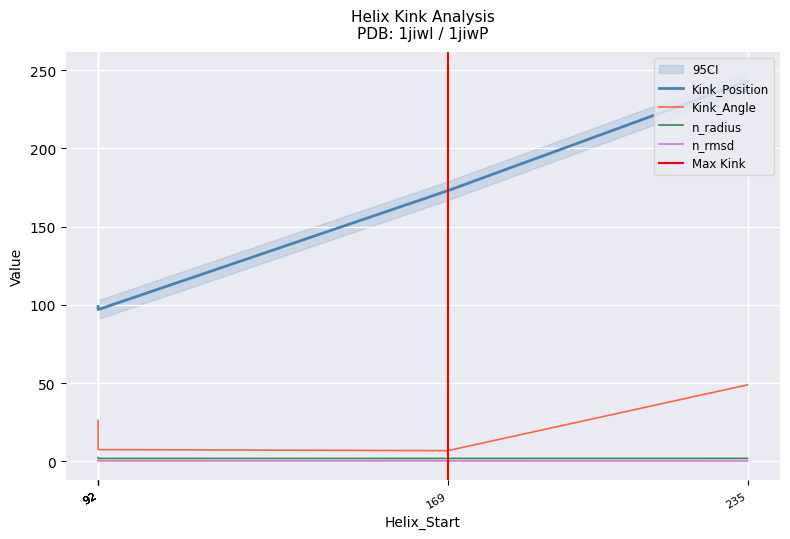

What is the value of the n_rmsd point at the 5th from the left?

0.3